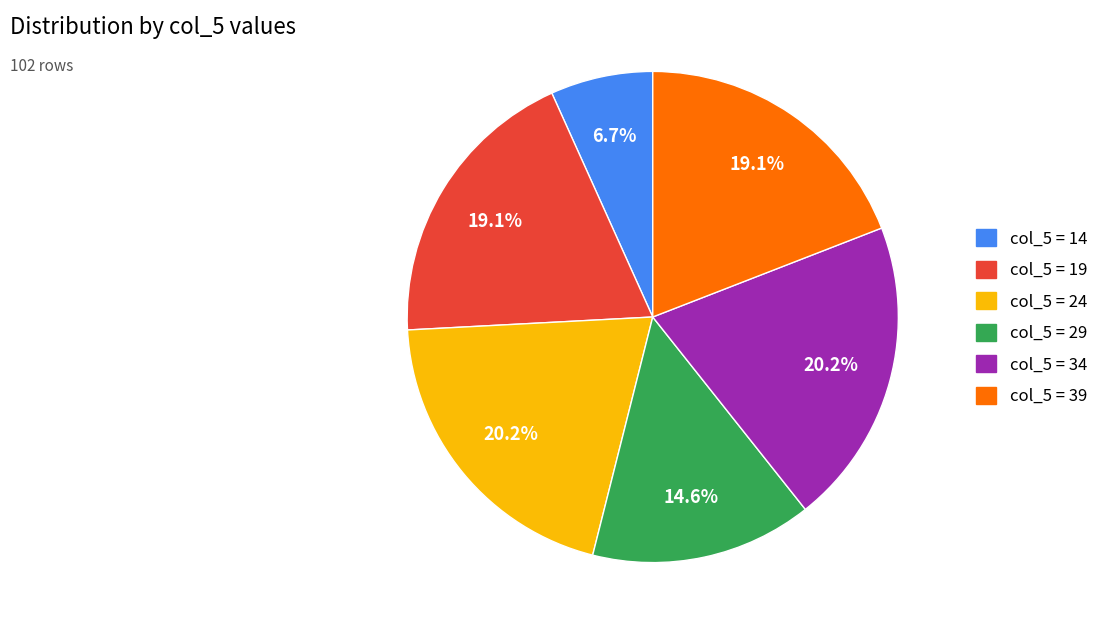

Is there a majority slice in this chart?

No